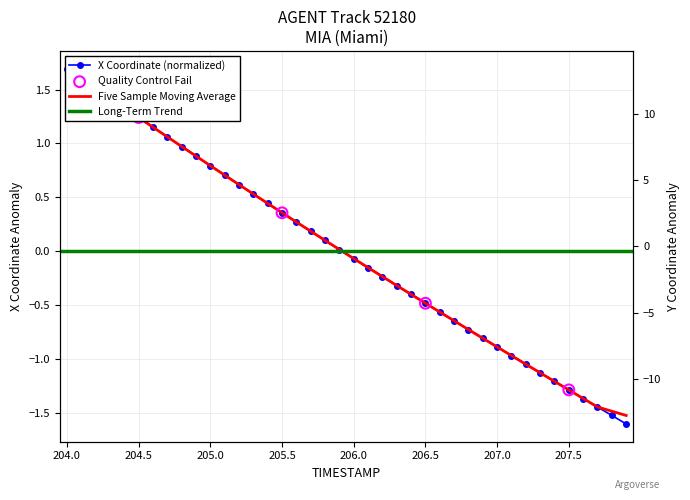

At how many categories does at least one series exceed -3?

40